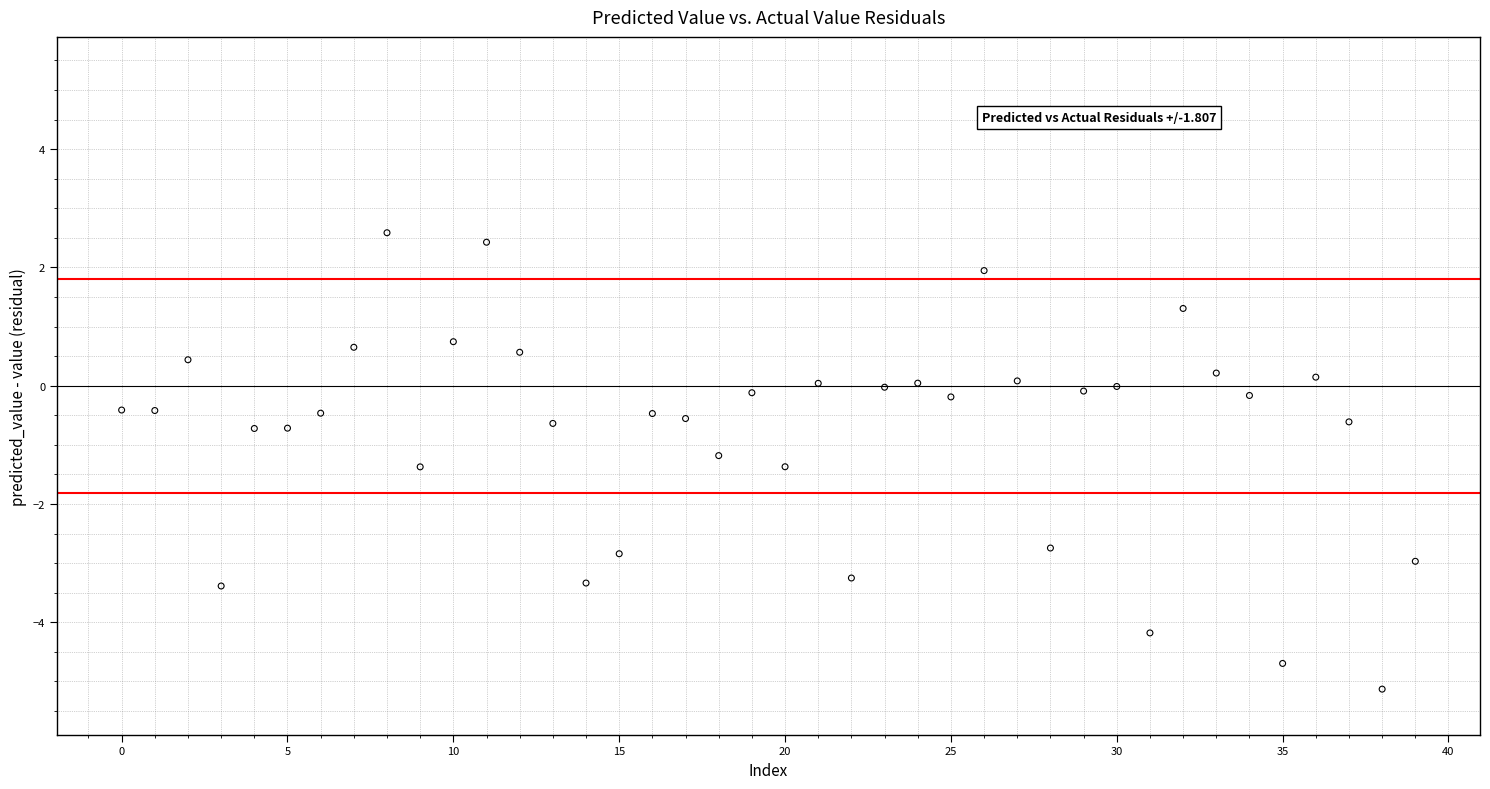

What is the range of Y values (max minus min)?

7.7